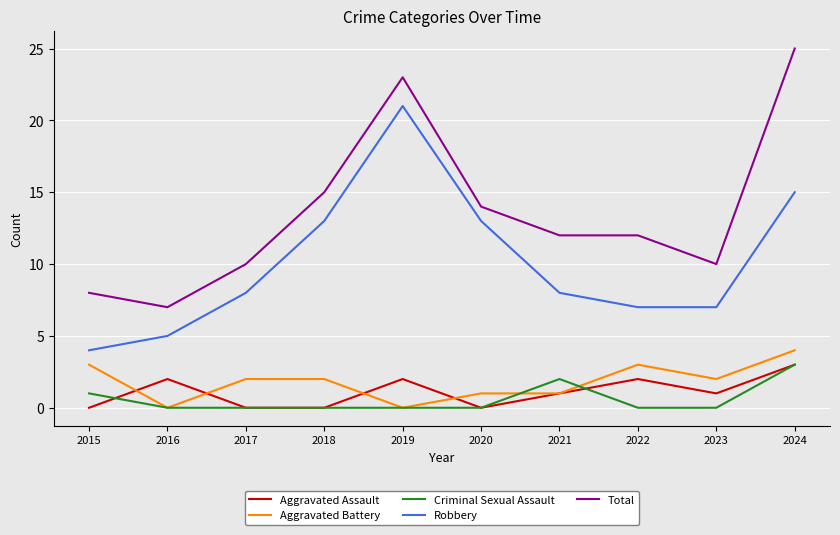

How many lines are shown in the chart?

5